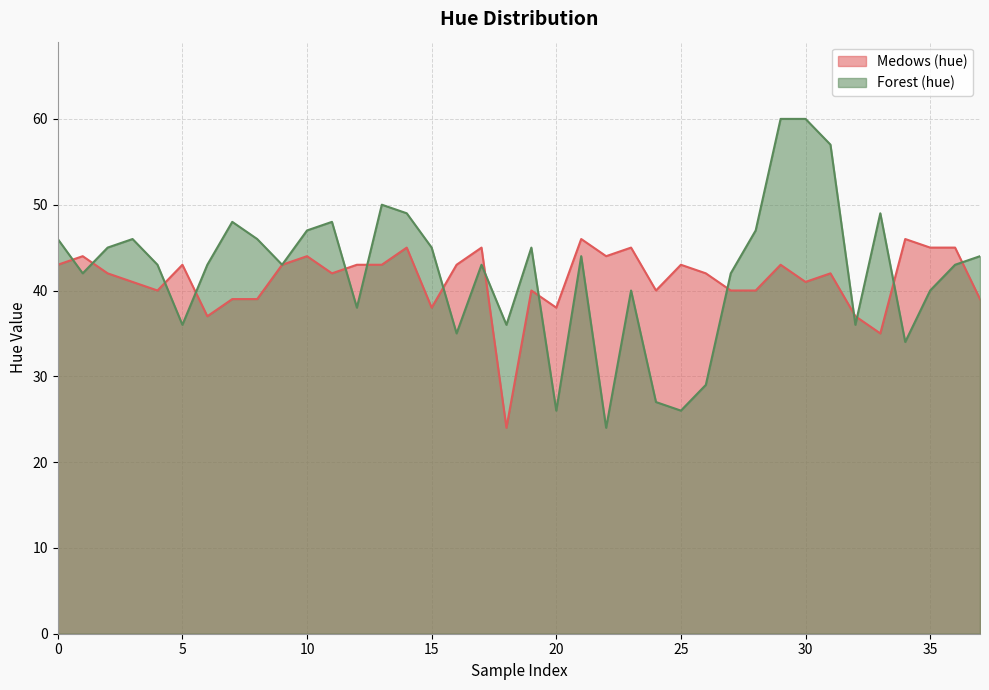

Is it true that Medows (hue) equals 70 at 0?

False